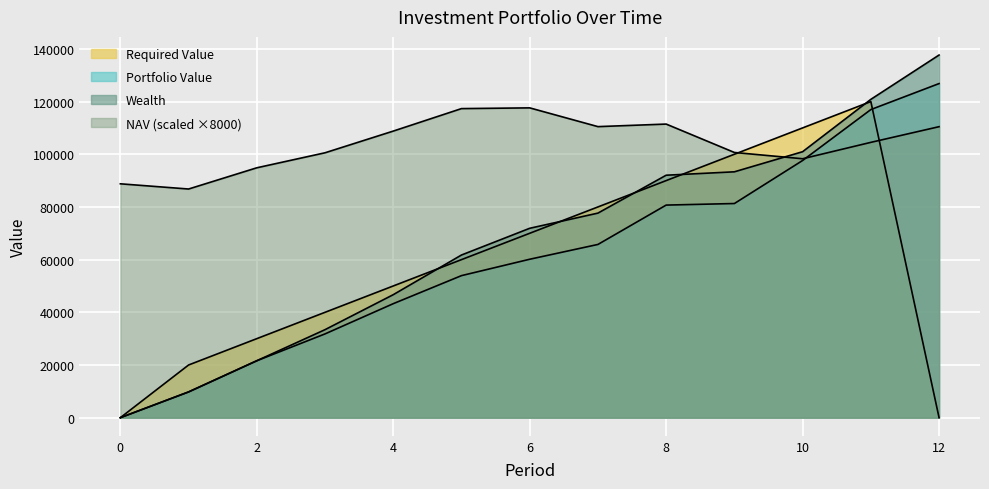

The value of NAV at 10 is 20471.1. True or false?

False